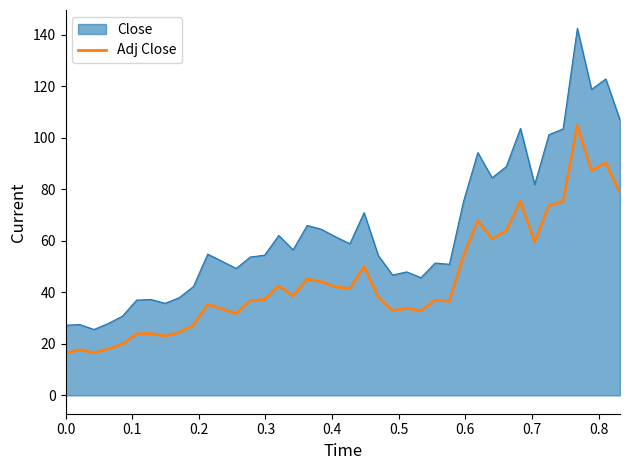

True or false: Close and Adj Close intersect in this chart.

False